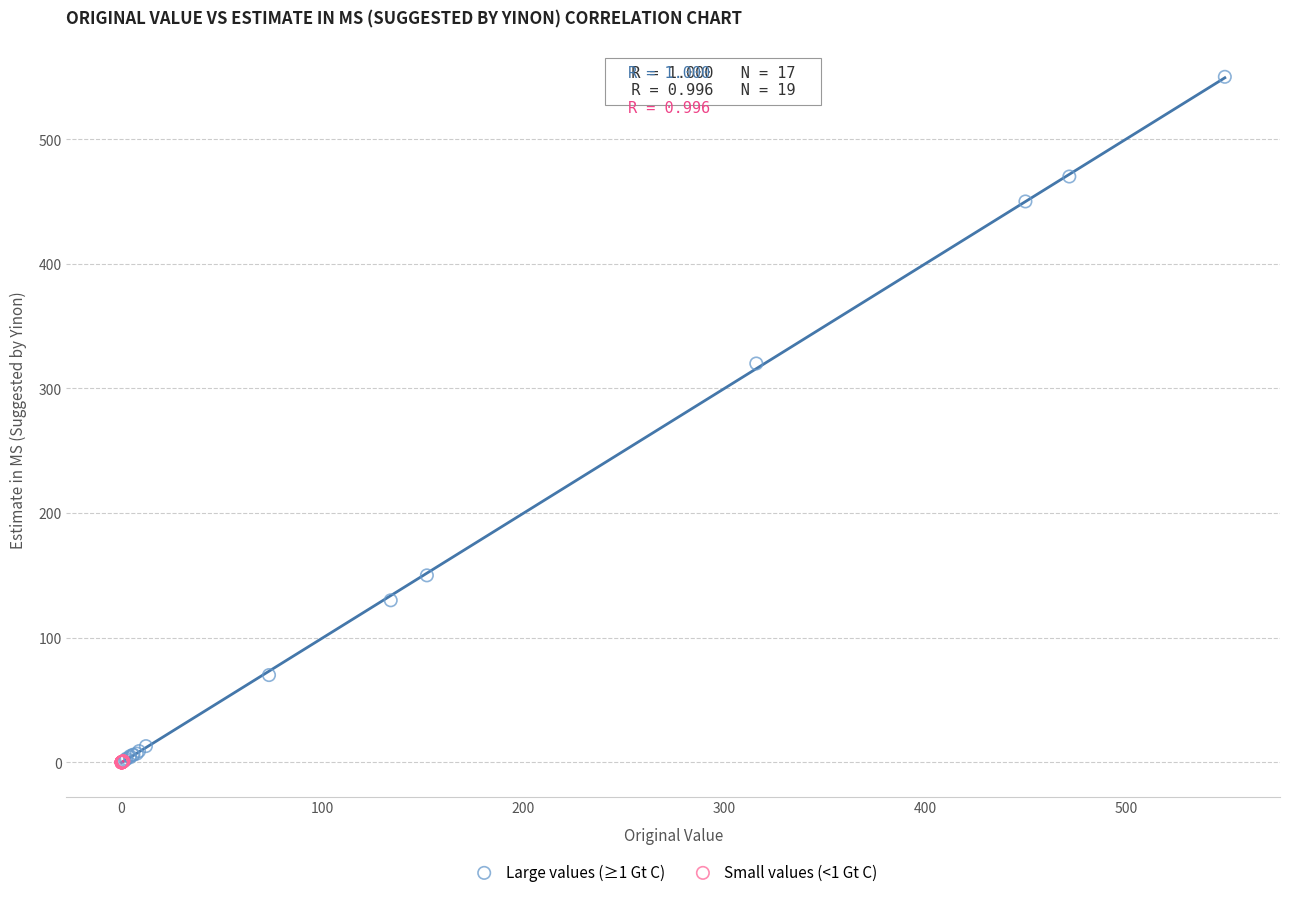

What are all the series names shown in the legend?

Large values (≥1 Gt C), Small values (<1 Gt C)